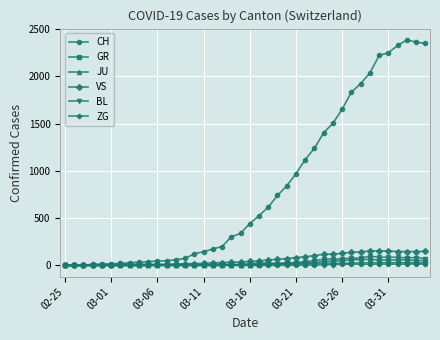

Which series has the widest spread of values?

CH